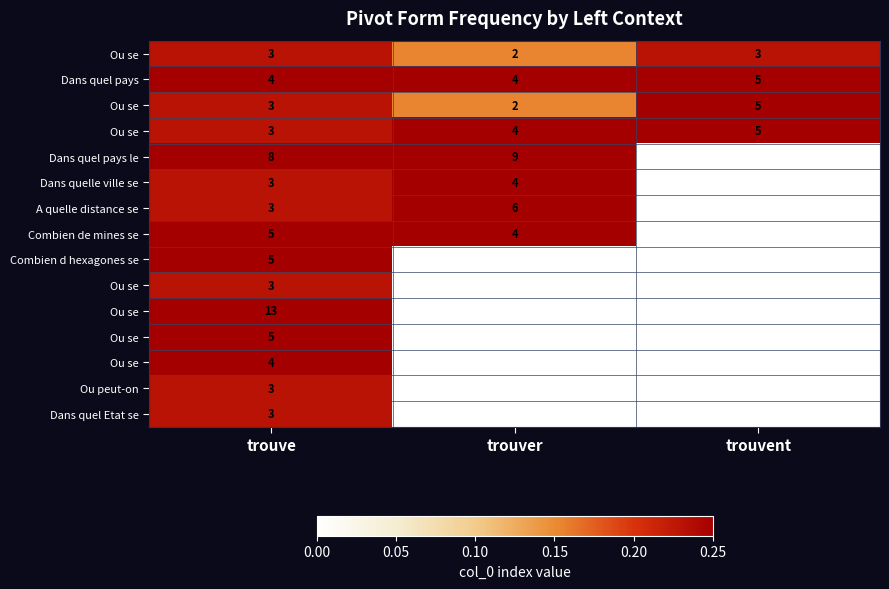

How many distinct data groups are displayed?

15